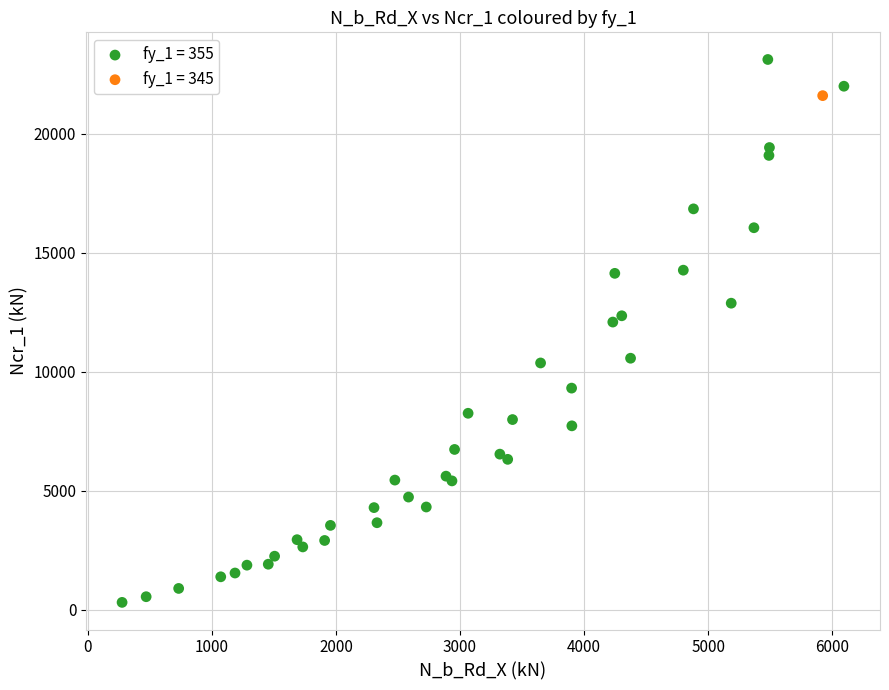

What are all the series names shown in the legend?

fy_1 = 355, fy_1 = 345